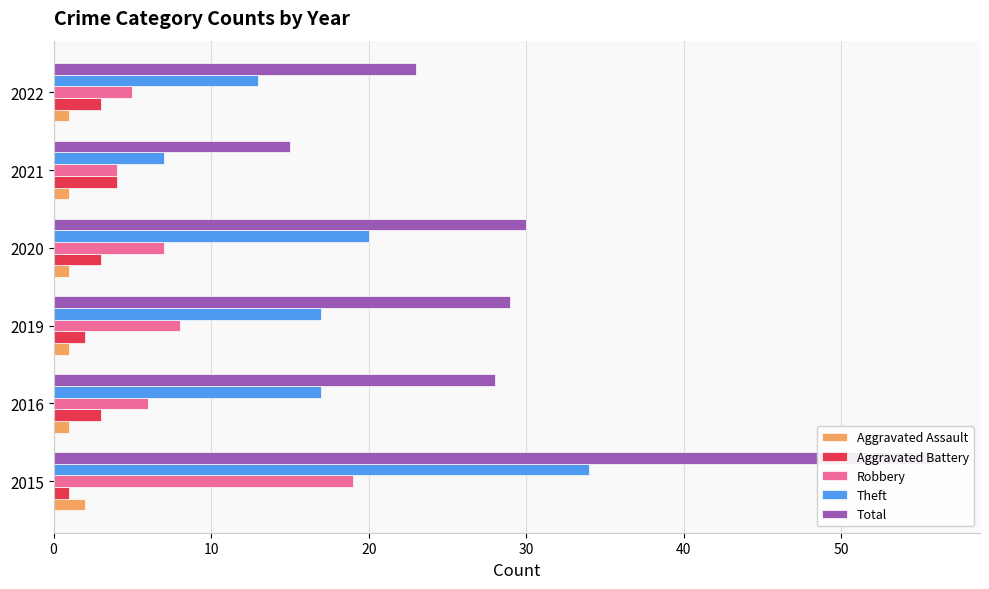

Is the value of Aggravated Assault at 2015 greater than the value of Theft at 2022?

No